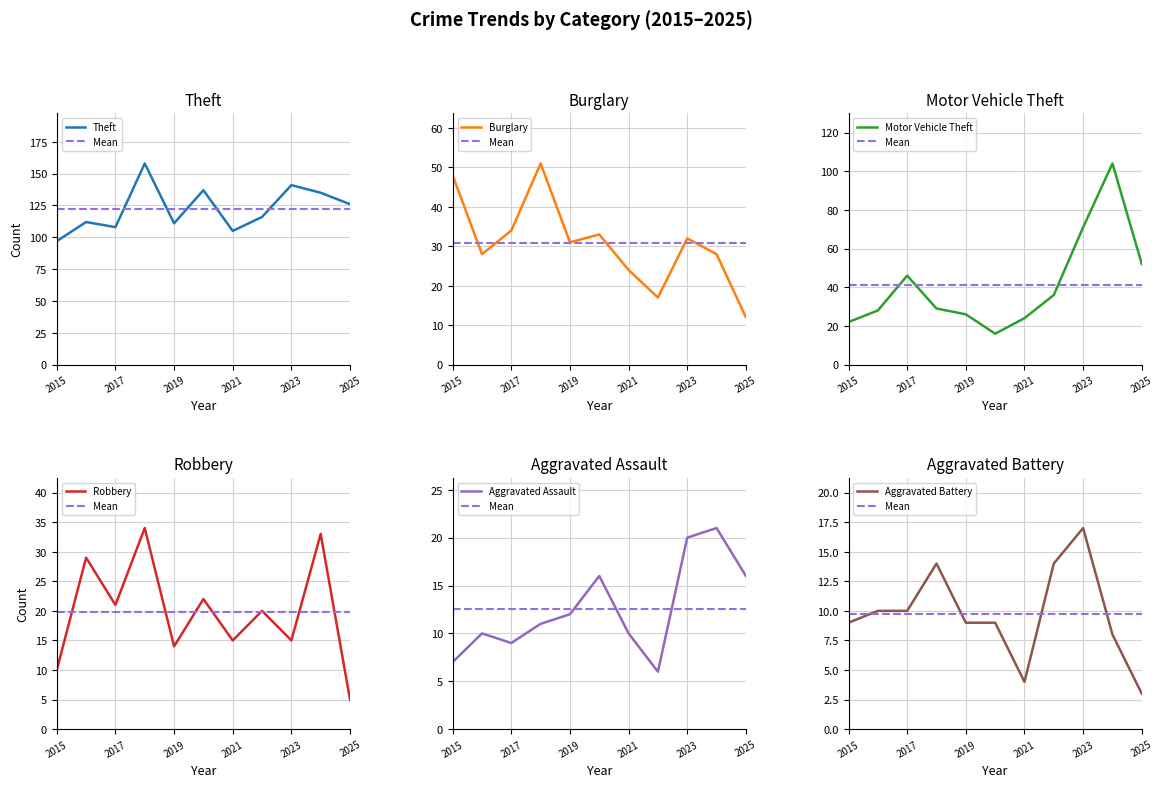

What is the value of the Aggravated Battery point at the 10th from the left?

8